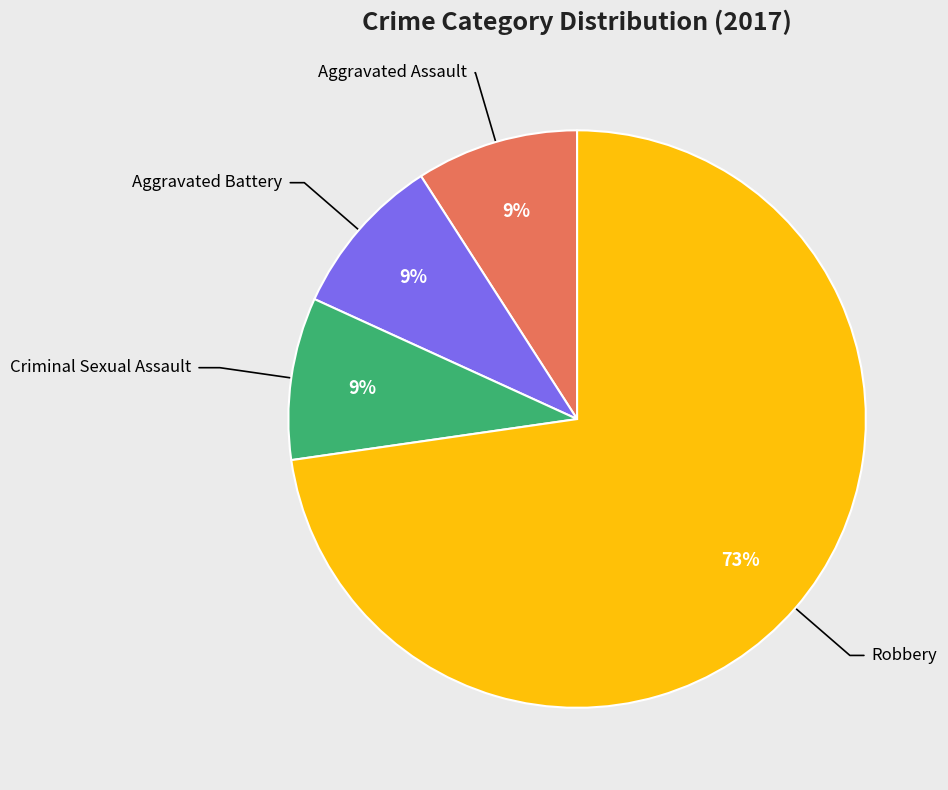

Is there any slice that represents more than half of the pie?

Yes